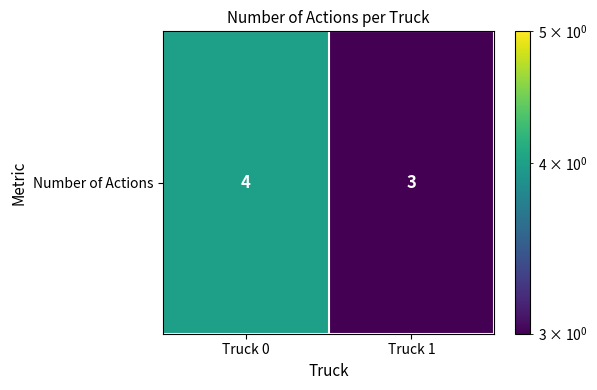

True or false: the data shows 3 at Truck 1.

True